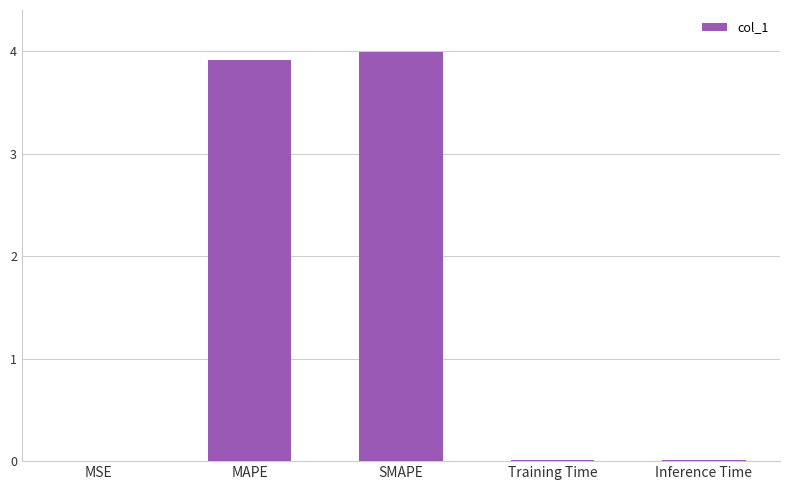

What is the sum of all values?

7.9